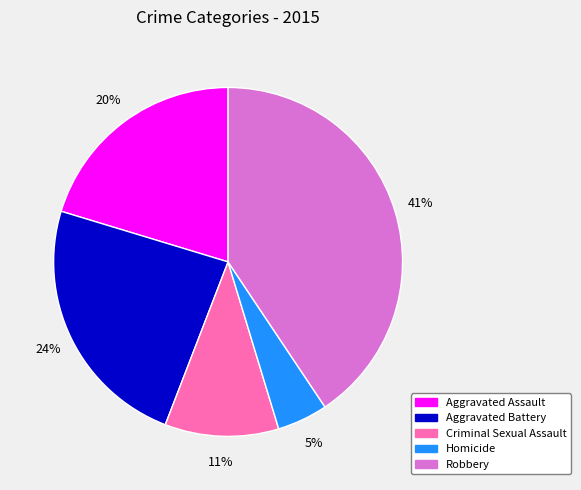

What percentage is the Criminal Sexual Assault slice, to the nearest percent?

11%